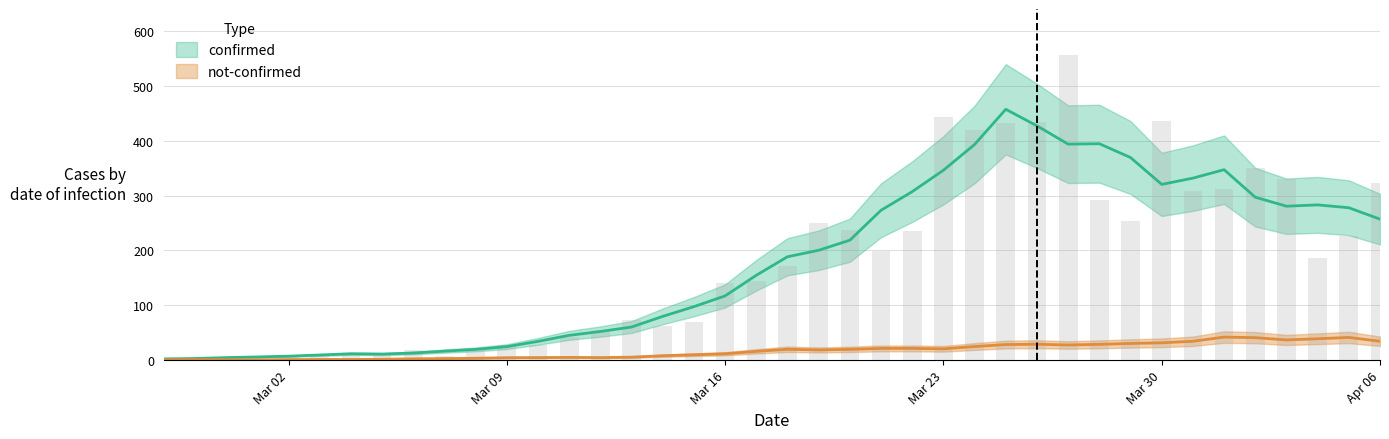

The value at 2020-03-26 is 206. True or false?

False